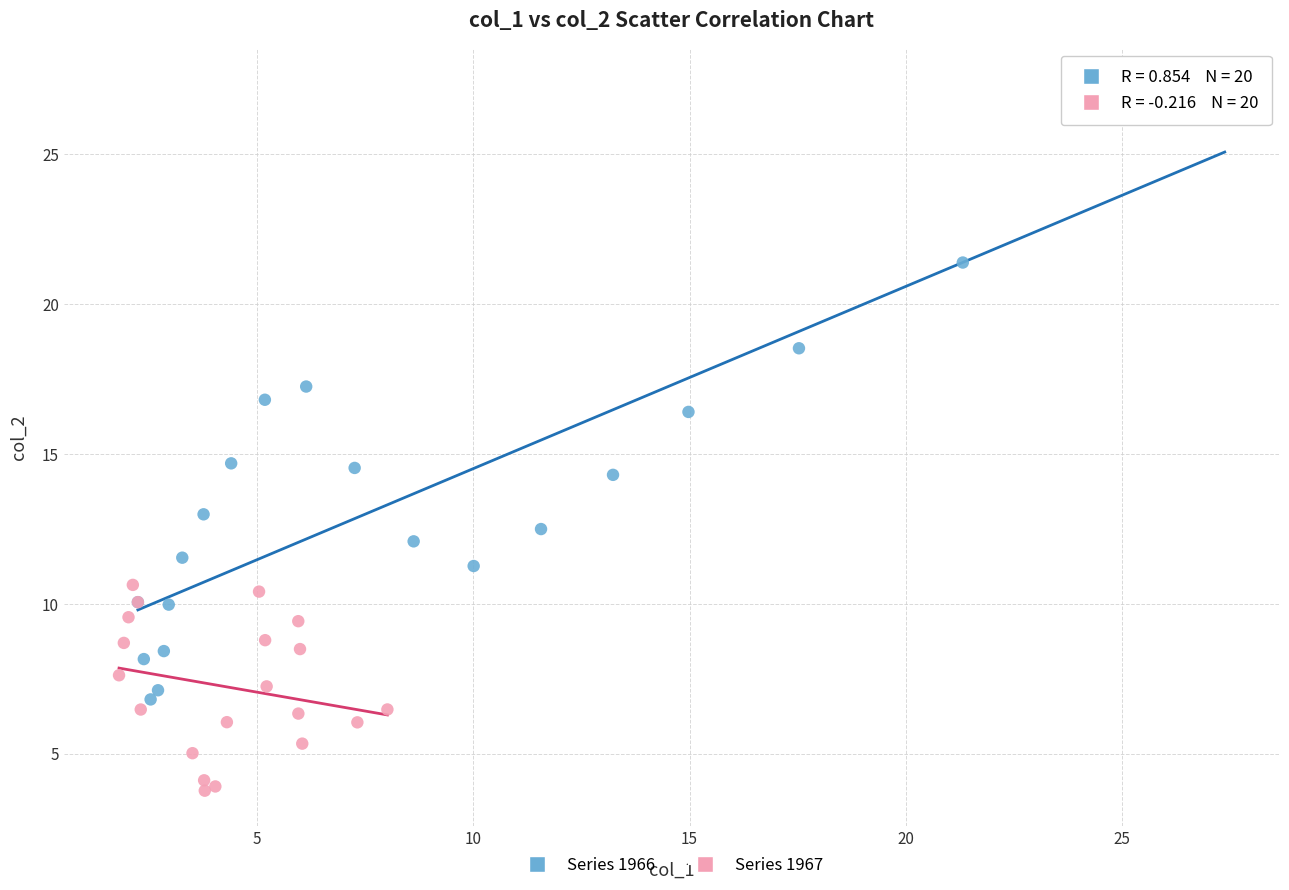

Which series reaches the minimum Y coordinate?

Series 1967